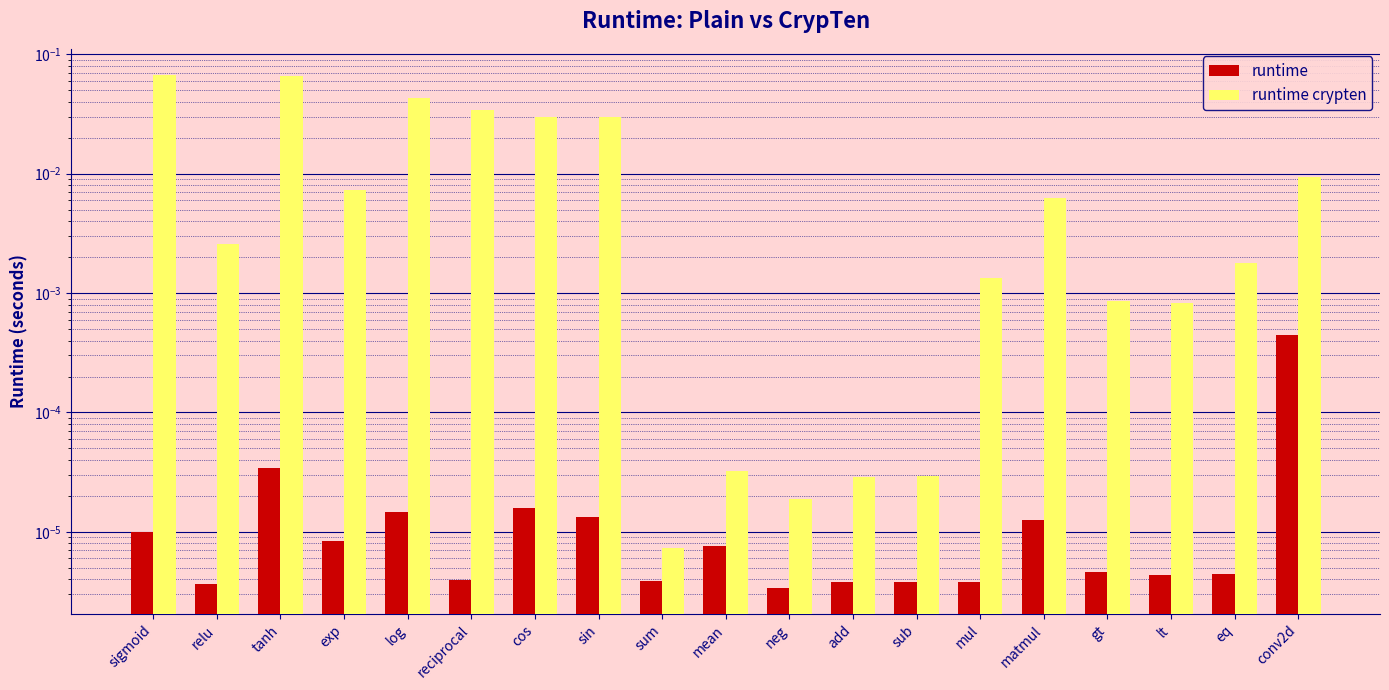

What is the label of the 15th bar from the right?

log